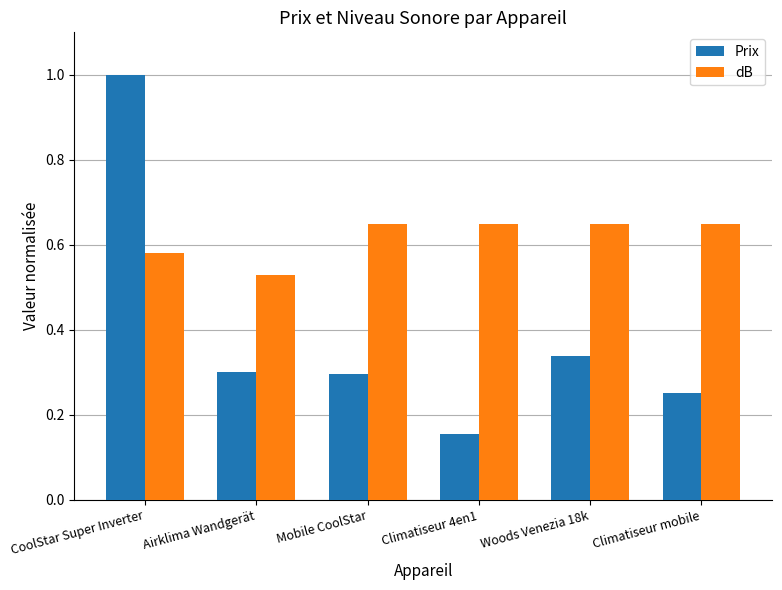

What is the total value across all series at Climatiseur 4en1?

0.8